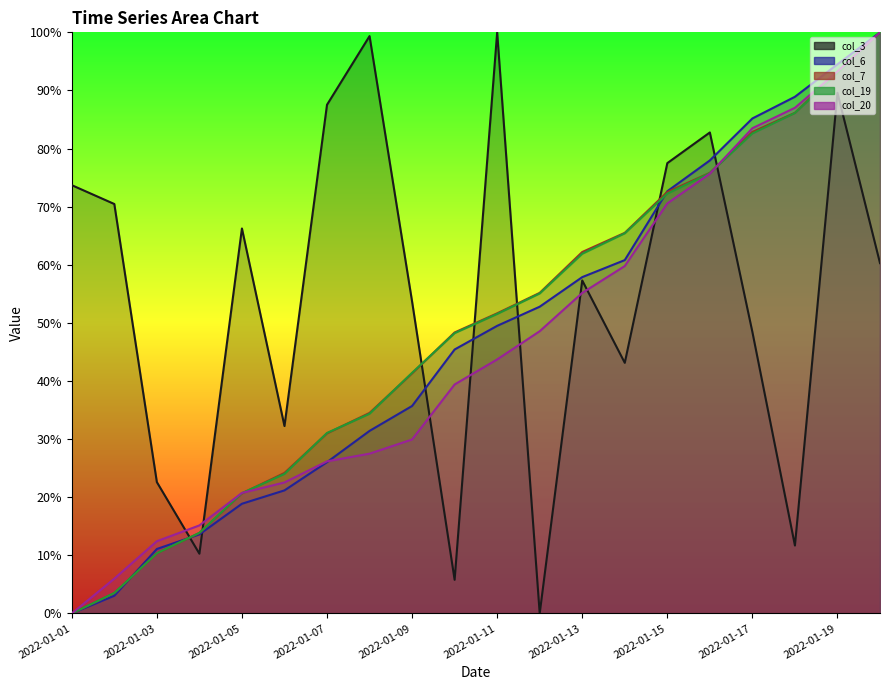

Is the value of col_6 at 2022-01-15 greater than the value of col_19 at 2022-01-08?

Yes